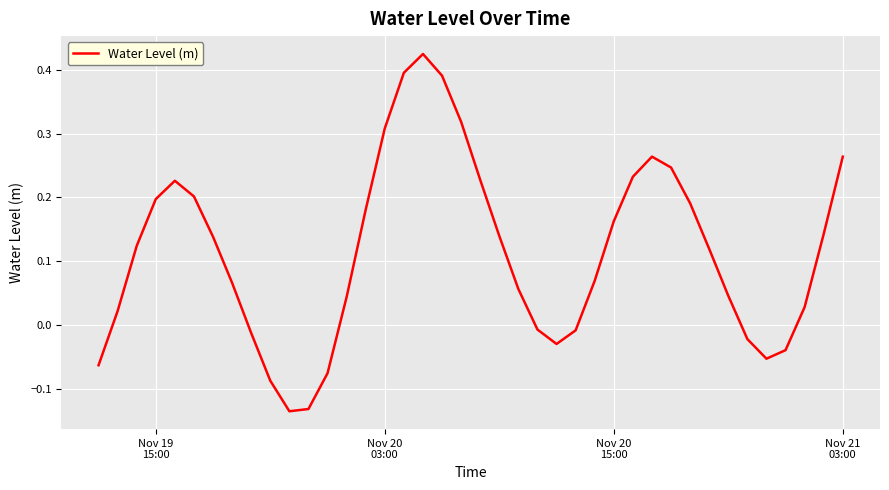

Is this an area chart (filled region under the line)?

No